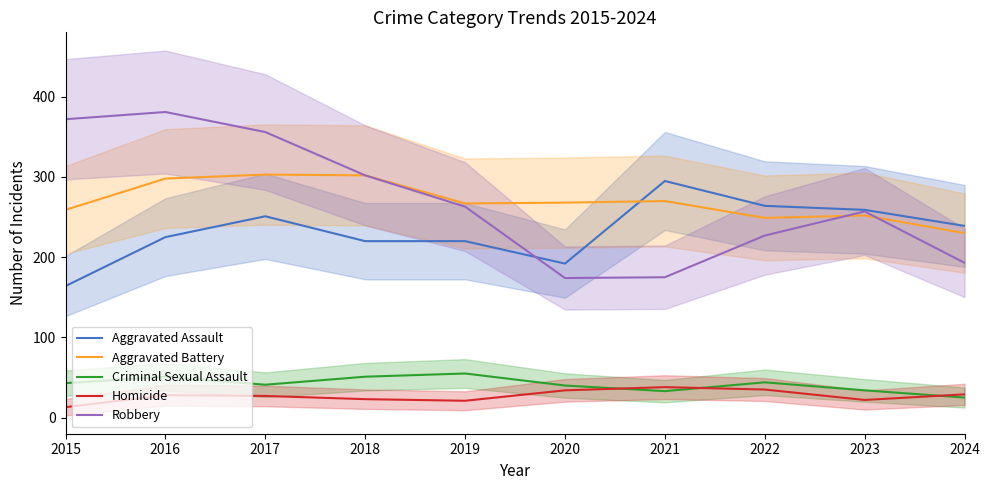

Rank the series by their maximum value, from lowest to highest.

Homicide, Criminal Sexual Assault, Aggravated Assault, Aggravated Battery, Robbery